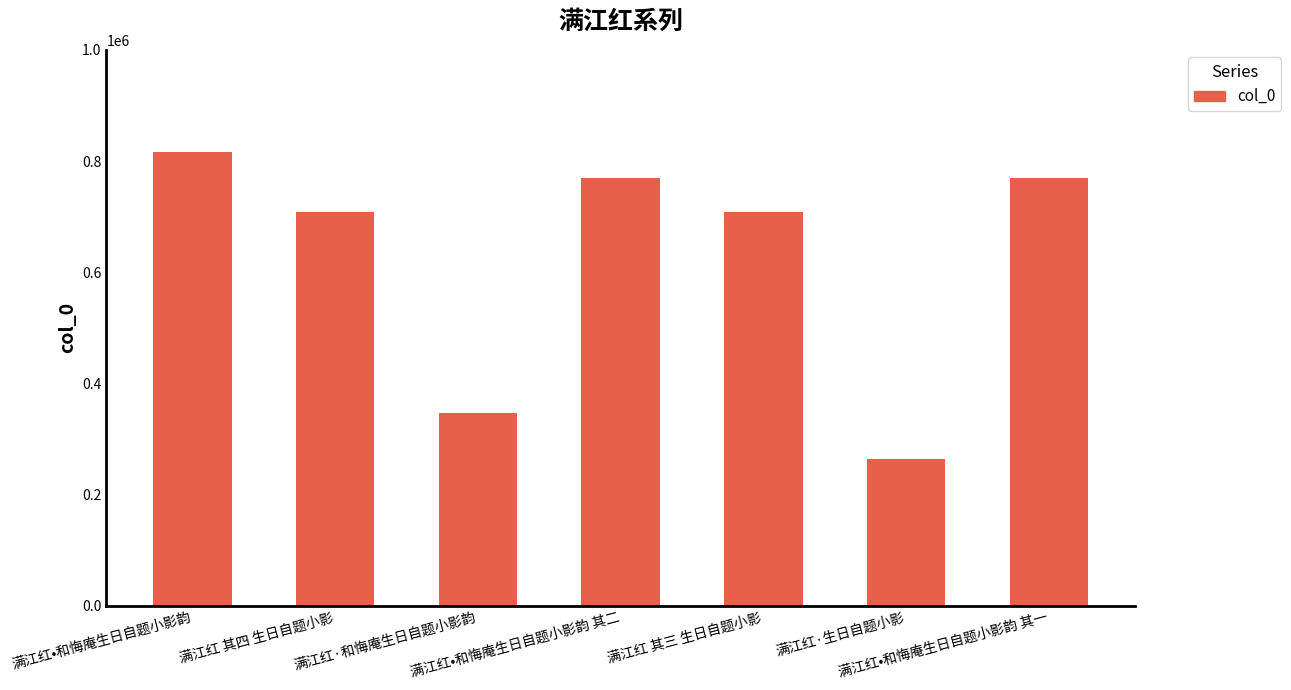

The chart shows a value of 443981 at 满江红•和悔庵生日自题小影韵 其二. True or false?

False